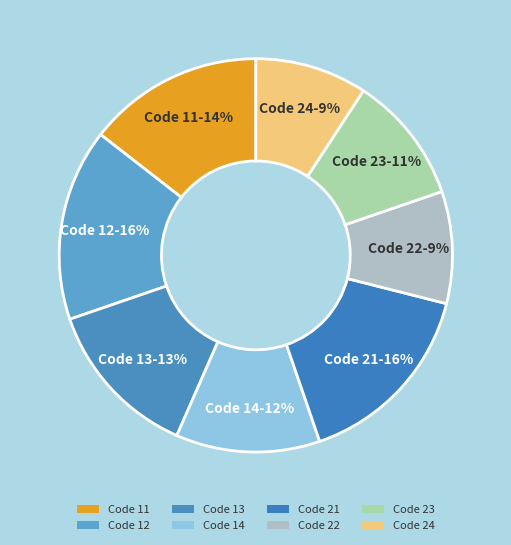

Count the number of slices in the pie.

8